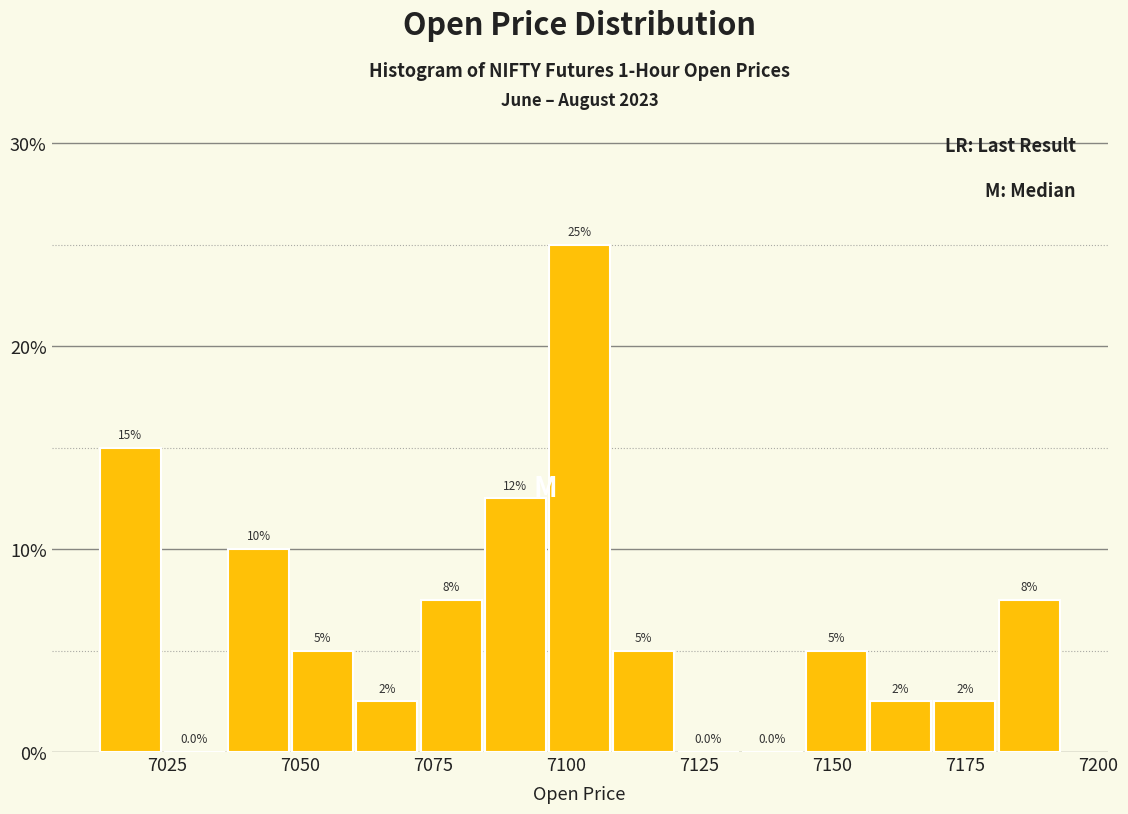

Read against the x-axis, roughly where is the centre of the tallest bar?

7105